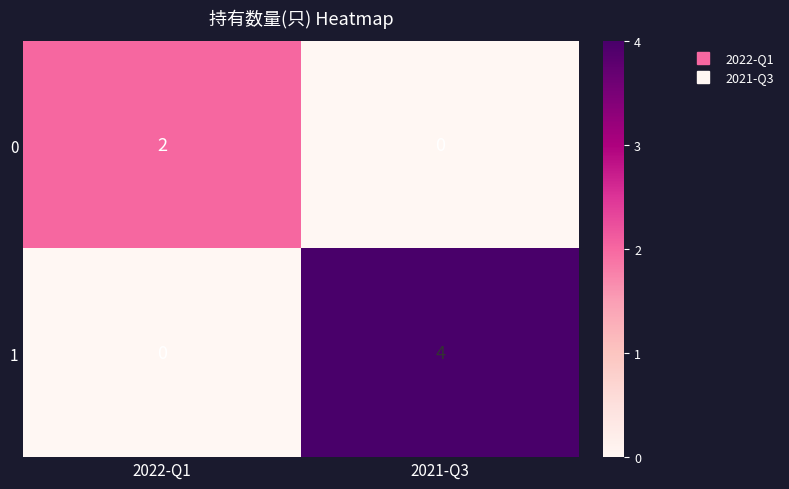

Rank the series at 2022-Q1 from highest to lowest value.

0, 1